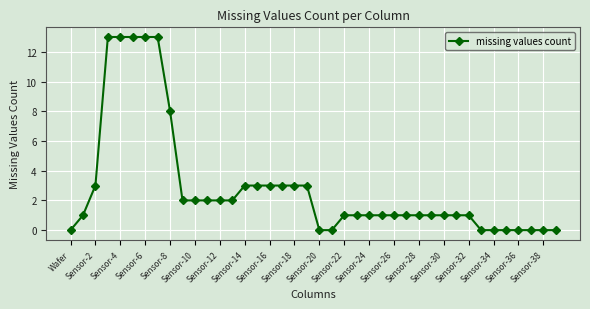

Reading left to right, list all the values displayed in this chart.

0	1	3	13	13	13	13	13	8	2	2	2	2	2	3	3	3	3	3	3	0	0	1	1	1	1	1	1	1	1	1	1	1	0	0	0	0	0	0	0